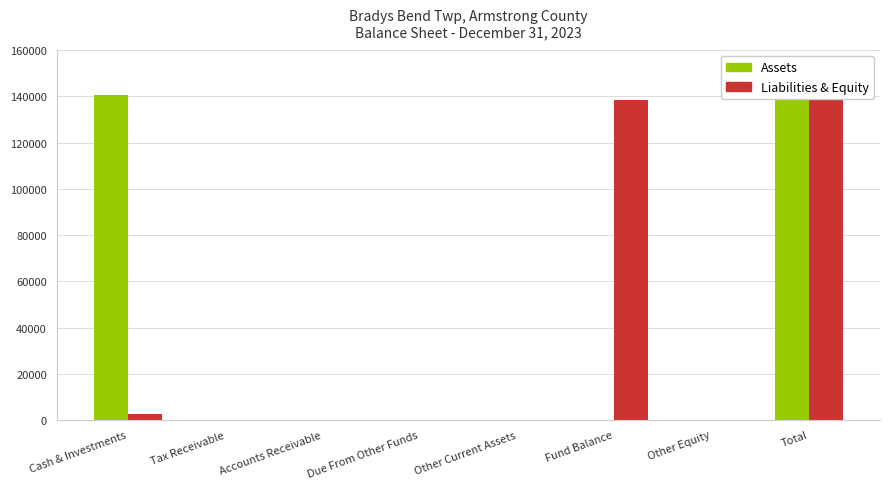

The value of Assets at Accounts Receivable is -96633. True or false?

False